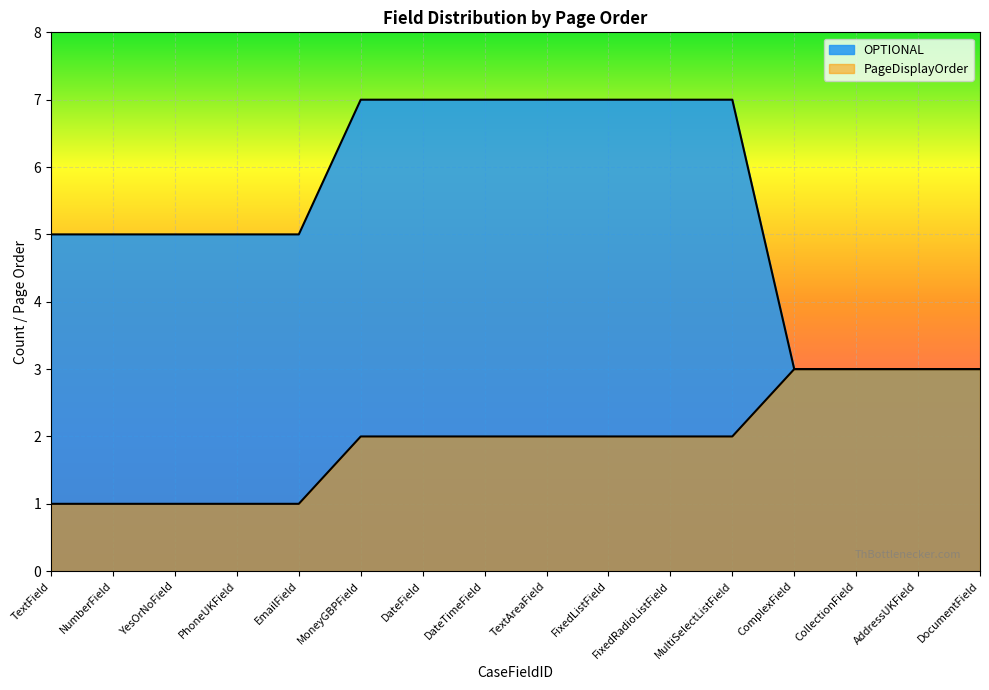

True or false: OPTIONAL and PageDisplayOrder cross at least once.

False